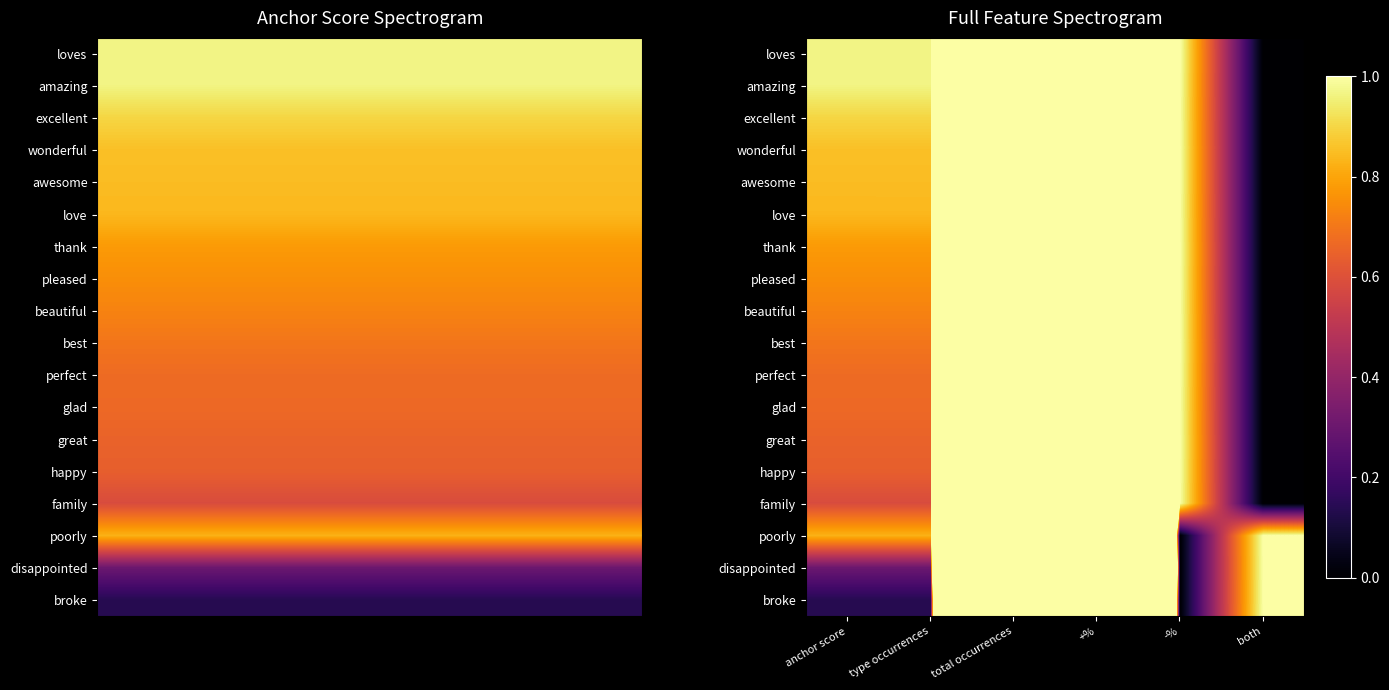

At which category is the sum across all series the highest?

total occurrences